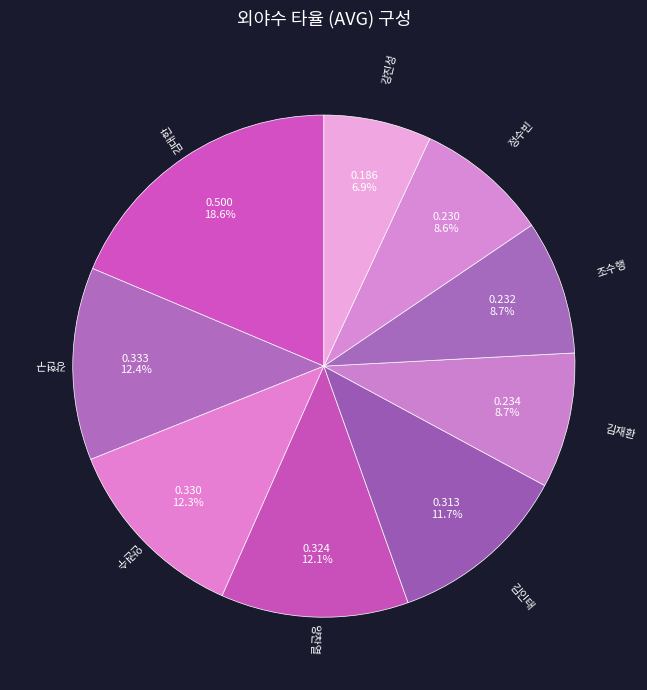

To the nearest percent, what percentage of the pie is 강현구?

12%